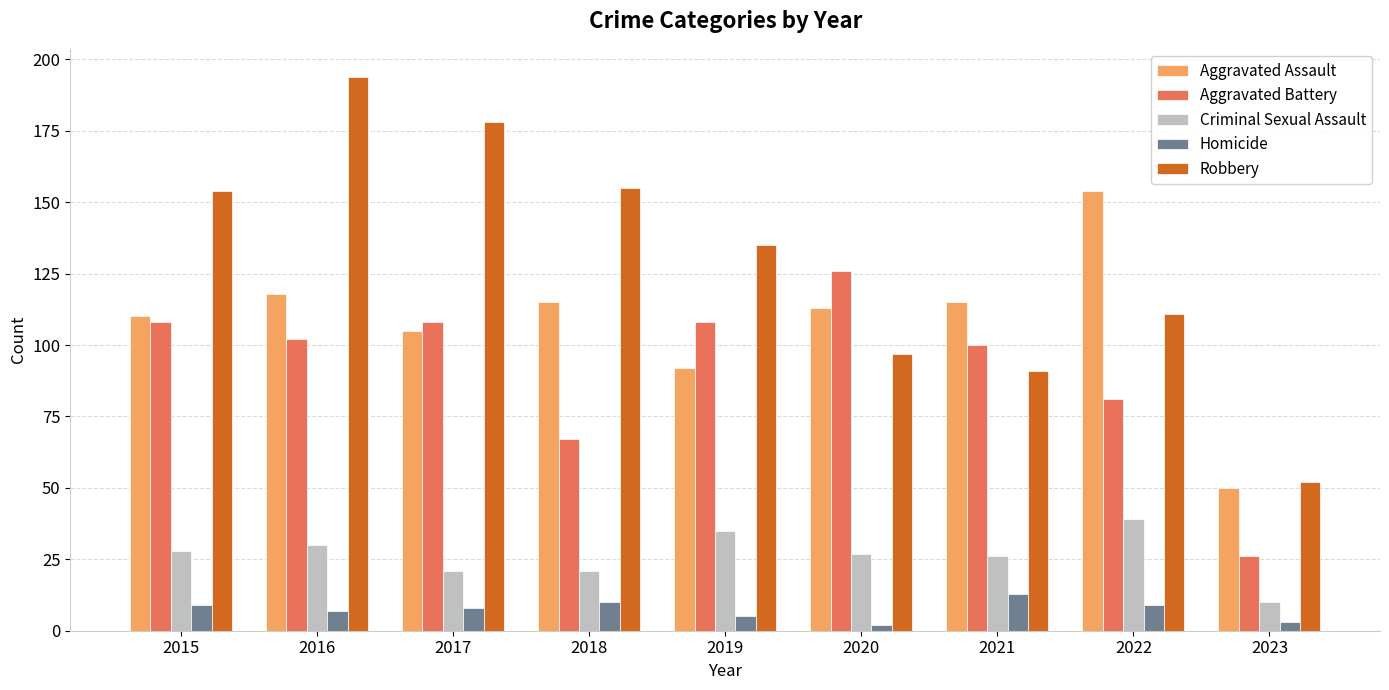

Rank the series at 2018 from highest to lowest value.

Robbery, Aggravated Assault, Aggravated Battery, Criminal Sexual Assault, Homicide